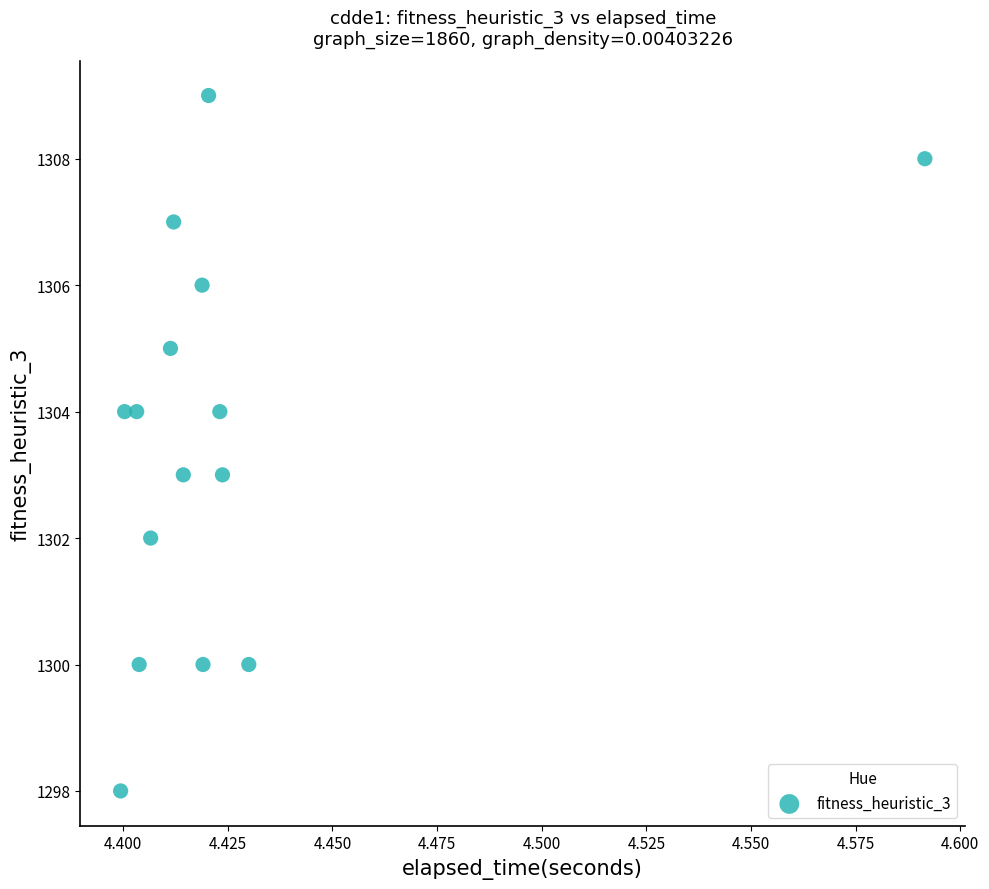

What is the range of Y values (max minus min)?

11